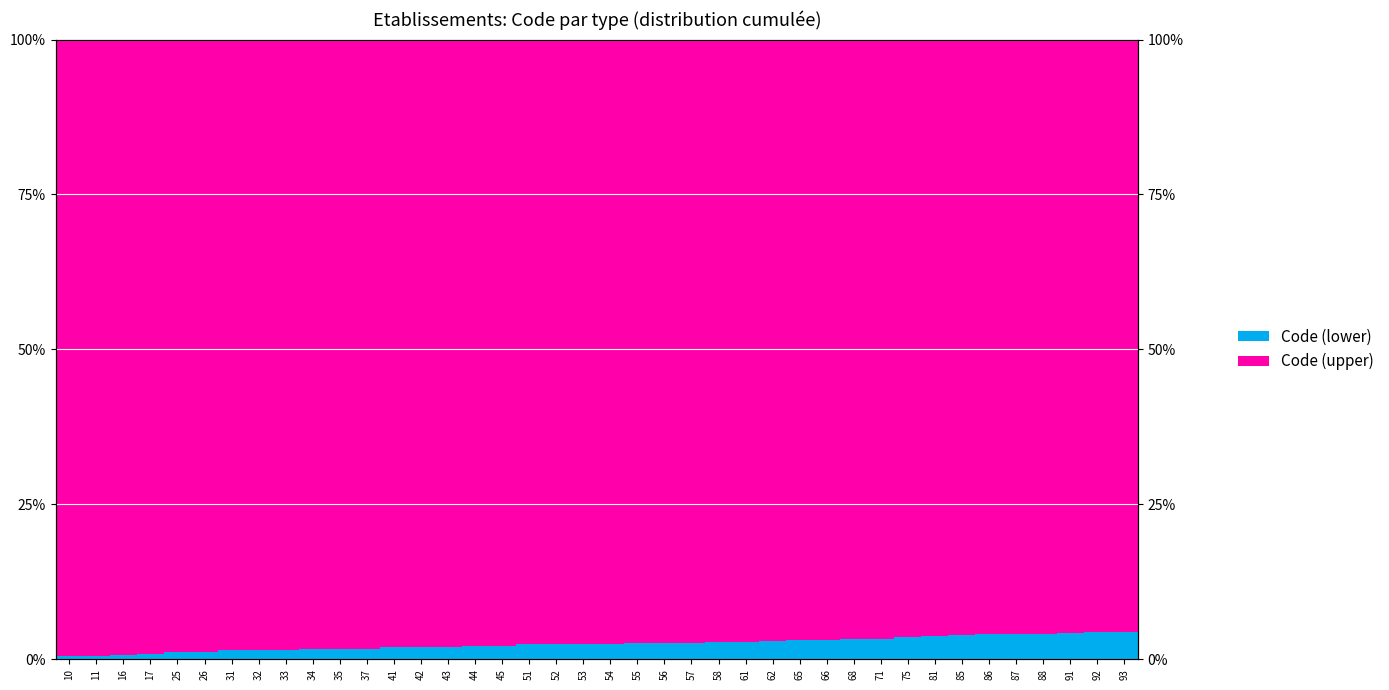

Reading left to right, what are all the values shown in this chart?

Code (lower): 10=0.0	11=0.0	16=0.0	17=0.0	25=0.0	26=0.0	31=0.0	32=0.0	33=0.0	34=0.0	35=0.0	37=0.0	41=0.0	42=0.0	43=0.0	44=0.0	45=0.0	51=0.0	52=0.0	53=0.0	54=0.0	55=0.0	56=0.0	57=0.0	58=0.0	61=0.0	62=0.0	65=0.0	66=0.0	68=0.0	71=0.0	75=0.0	81=0.0	85=0.0	86=0.0	87=0.0	88=0.0	91=0.0	92=0.0	93=0.0
Code (upper): 10=1.0	11=1.0	16=1.0	17=1.0	25=1.0	26=1.0	31=1.0	32=1.0	33=1.0	34=1.0	35=1.0	37=1.0	41=1.0	42=1.0	43=1.0	44=1.0	45=1.0	51=1.0	52=1.0	53=1.0	54=1.0	55=1.0	56=1.0	57=1.0	58=1.0	61=1.0	62=1.0	65=1.0	66=1.0	68=1.0	71=1.0	75=1.0	81=1.0	85=1.0	86=1.0	87=1.0	88=1.0	91=1.0	92=1.0	93=1.0